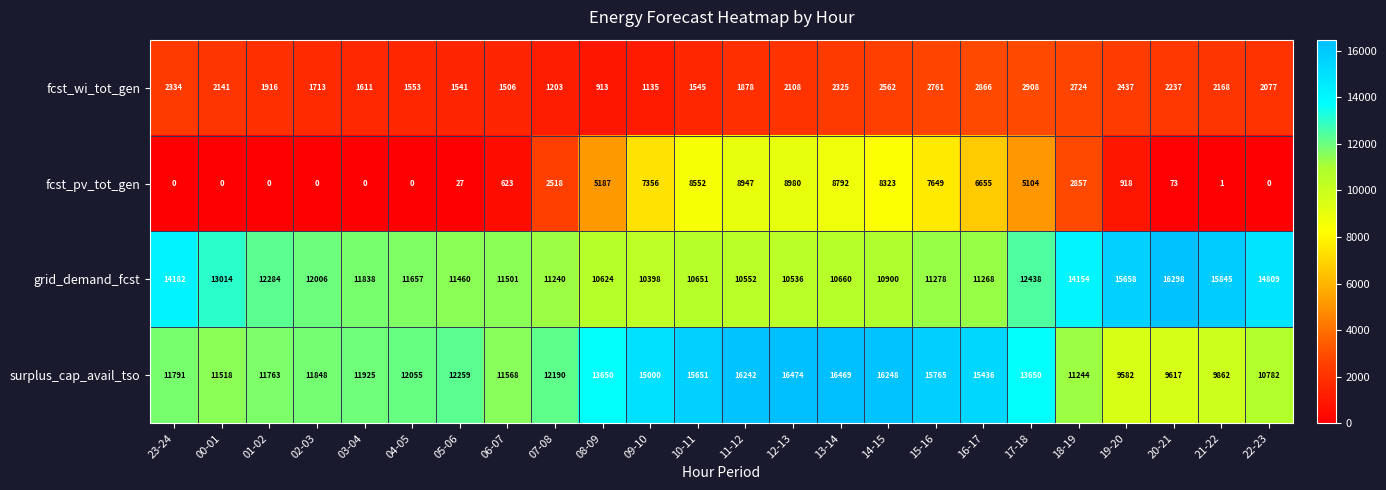

Which label corresponds to the largest value in the chart?

12-13